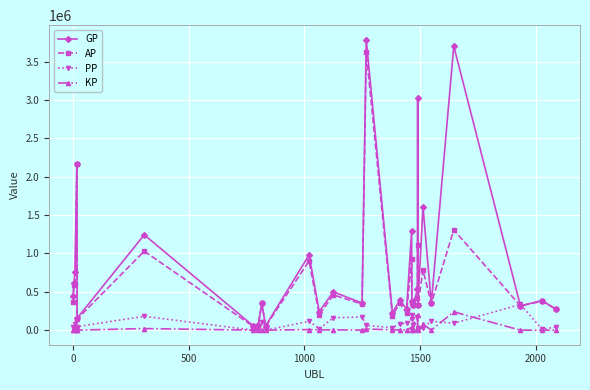

How many data points in KP are above 3394?

15